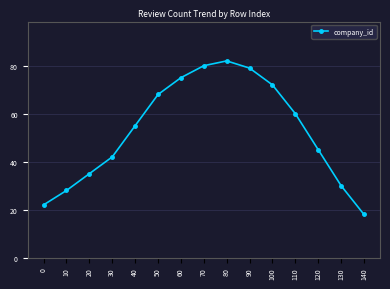

List the labels in order of value, smallest first.

140, 0, 10, 130, 20, 30, 120, 40, 110, 50, 100, 60, 90, 70, 80